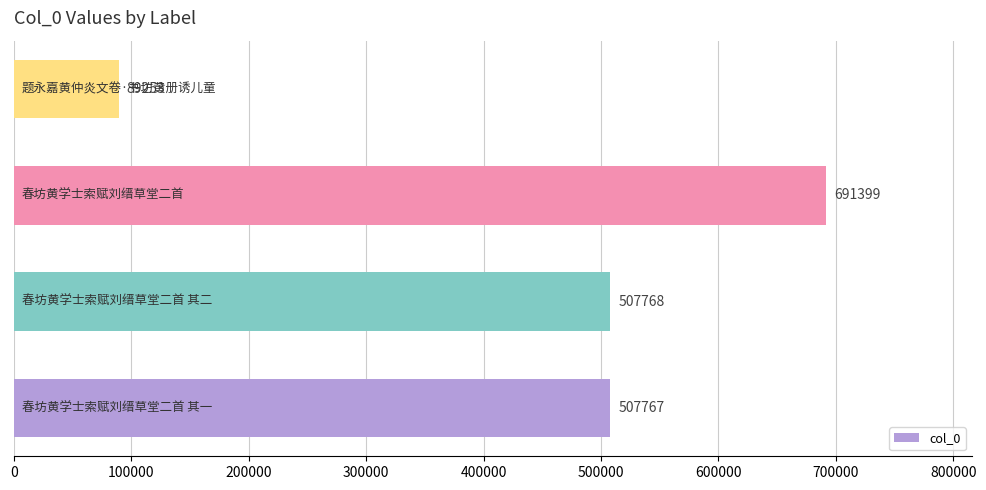

What is the difference between the second highest and second lowest values?

1